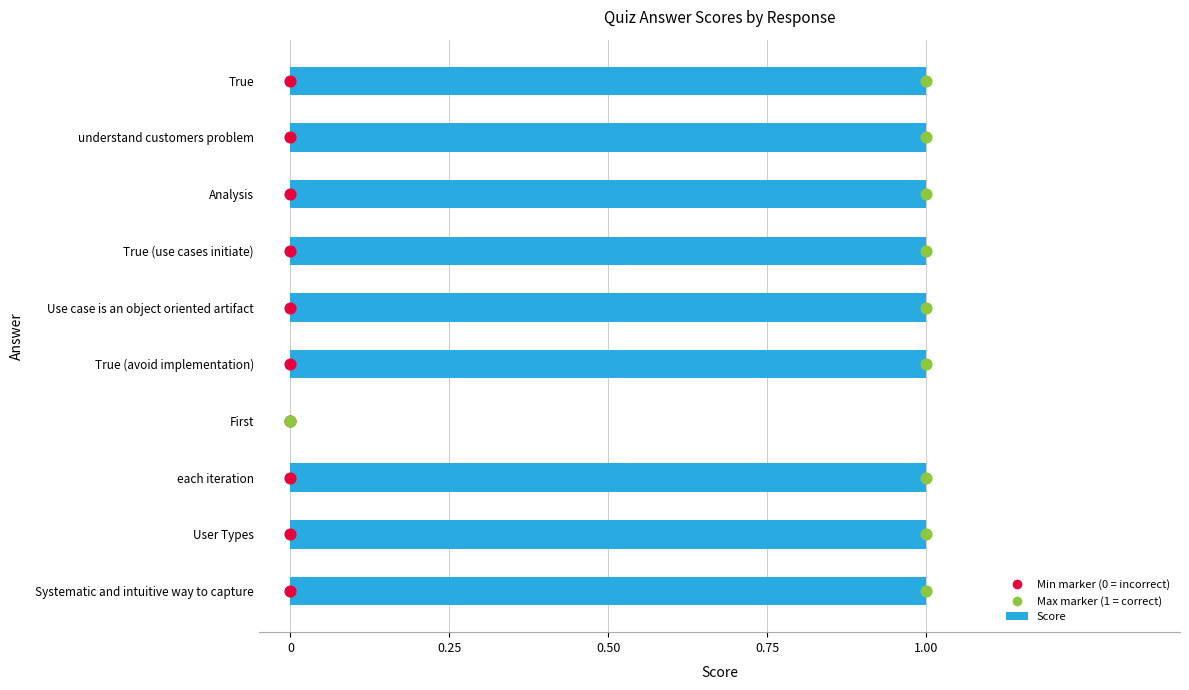

What are all the series names shown in the legend?

Score, Min marker, Max marker